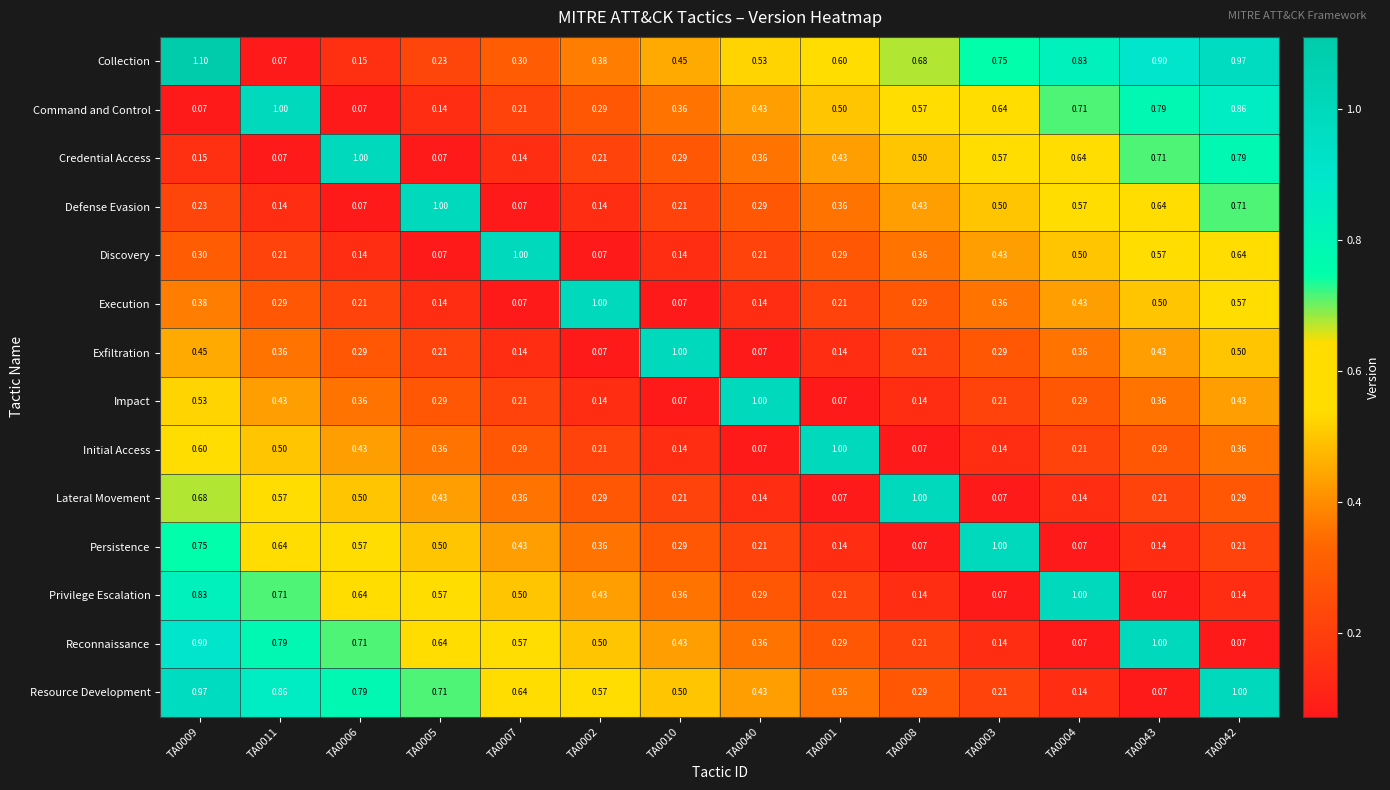

Which series has the largest range (max minus min)?

Collection